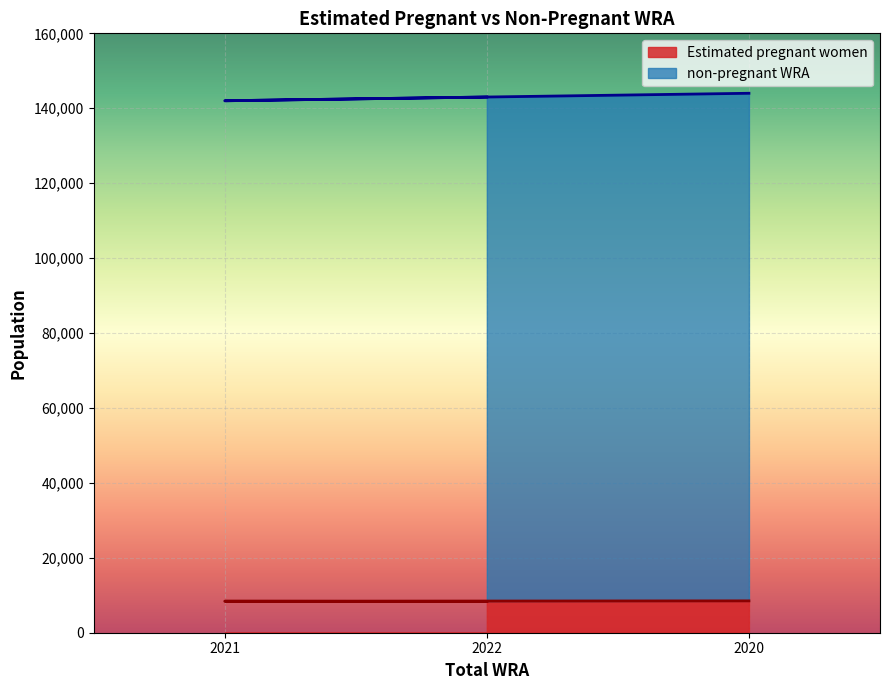

What is the value of the Estimated pregnant women point at the 3rd from the left?

8314.0